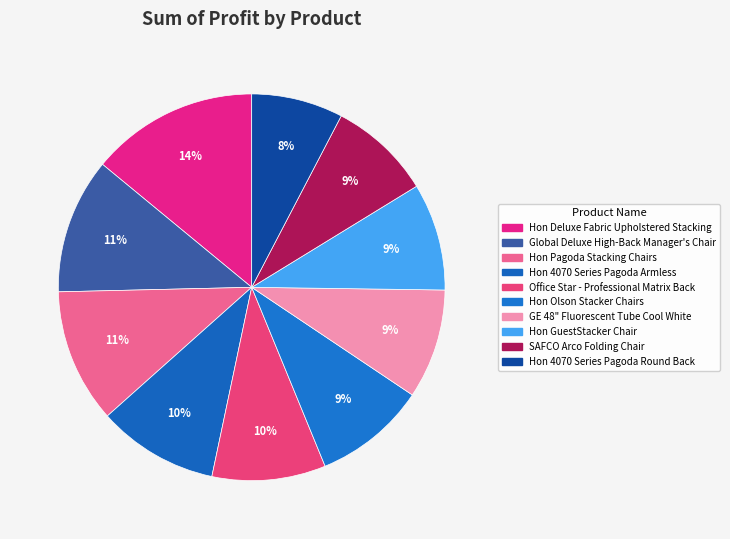

To the nearest percent, what percentage of the pie is Hon Olson Stacker Chairs?

9%